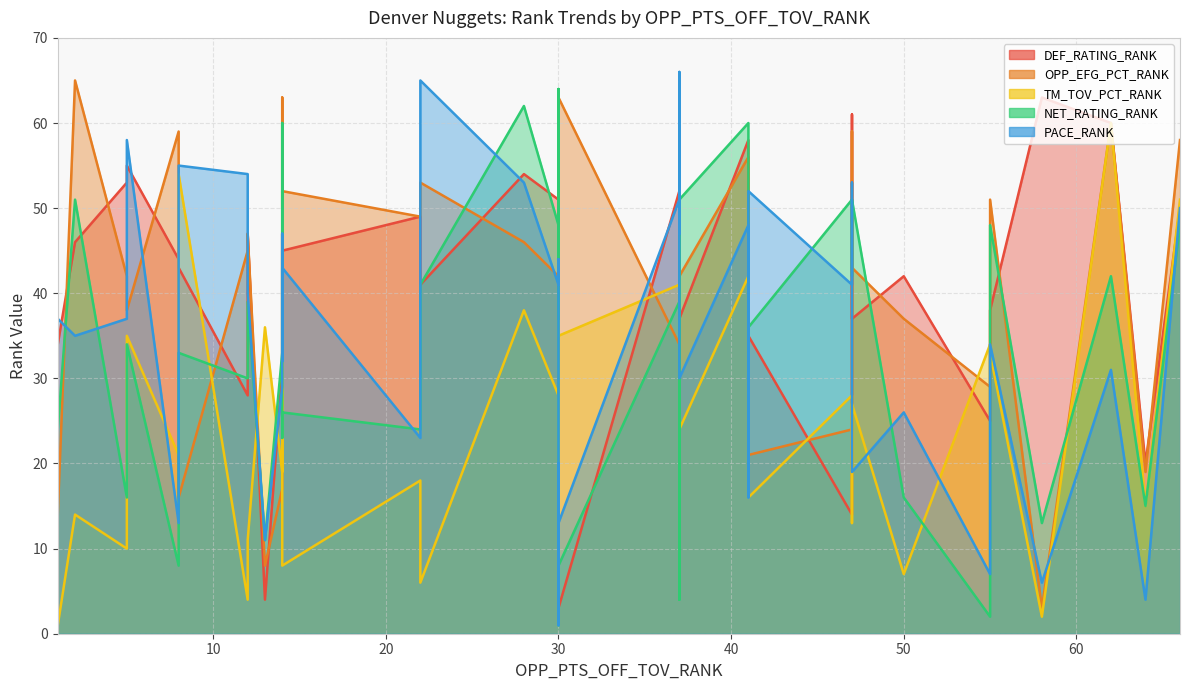

Which category has the highest value in the DEF_RATING_RANK series?

58